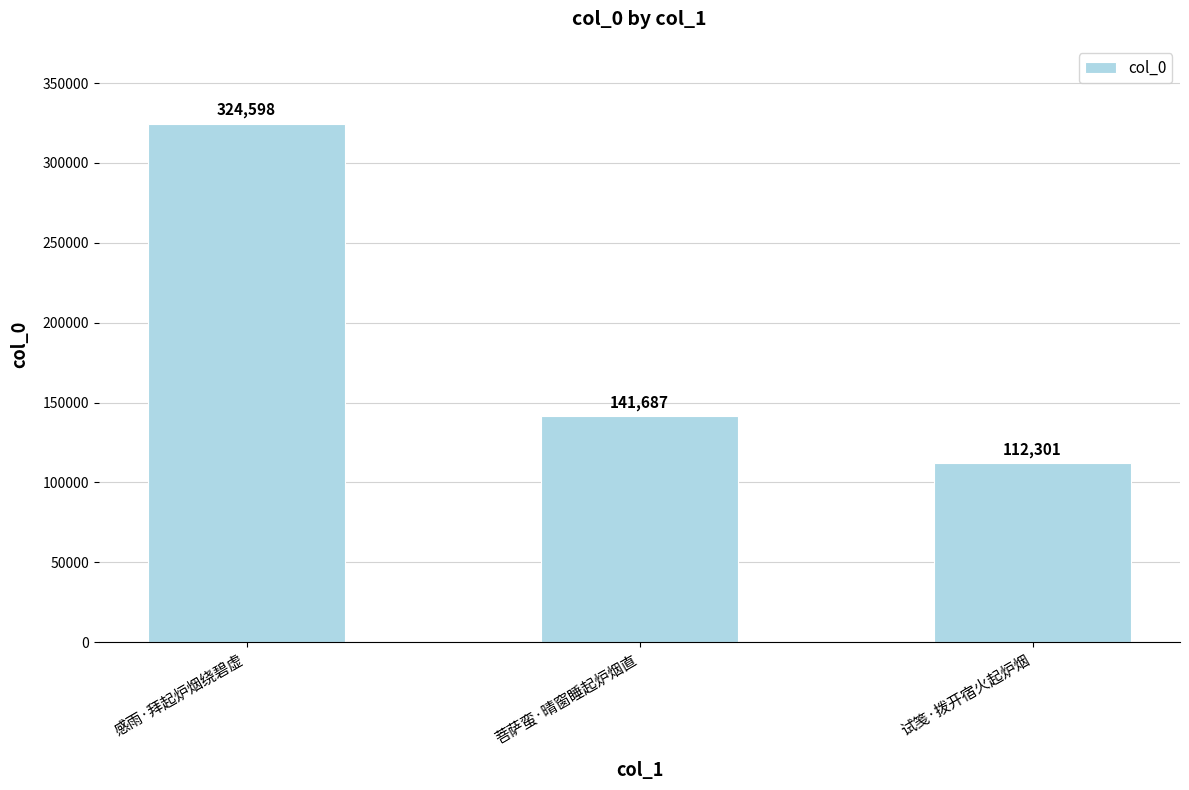

What is the label of the 2nd bar from the left?

菩萨蛮·晴窗睡起炉烟直